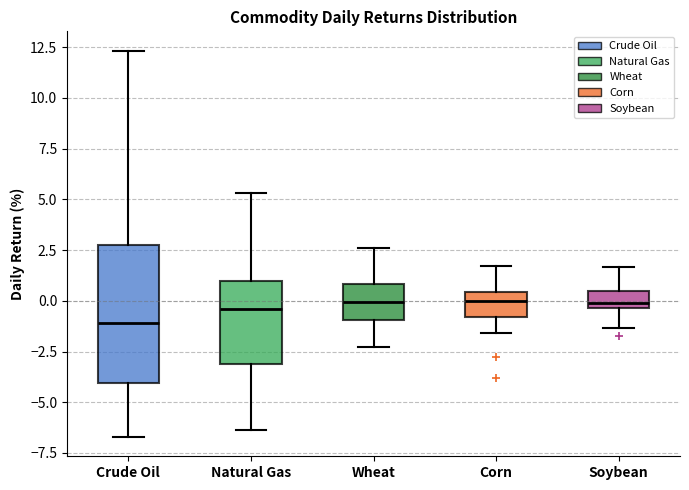

Reading left to right, read every box against the y-axis: the position of its median line, the range the box covers, and the ends of its whiskers. The values are not printed on the chart, so give them approximately, as read against the axis.

Crude Oil: median -1.0, box -4.0 to 2.5, whiskers -6.5 to 12.5
Natural Gas: median -0.5, box -3.0 to 1.0, whiskers -6.5 to 5.5
Wheat: median 0.0, box -1.0 to 1.0, whiskers -2.5 to 2.5
Corn: median 0.0, box -1.0 to 0.5, whiskers -1.5 to 1.5
Soybean: median 0.0, box -0.5 to 0.5, whiskers -1.5 to 1.5